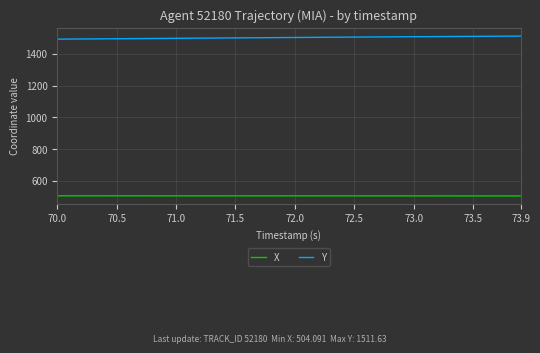

Rank the series by their average value, from highest to lowest.

Y, X